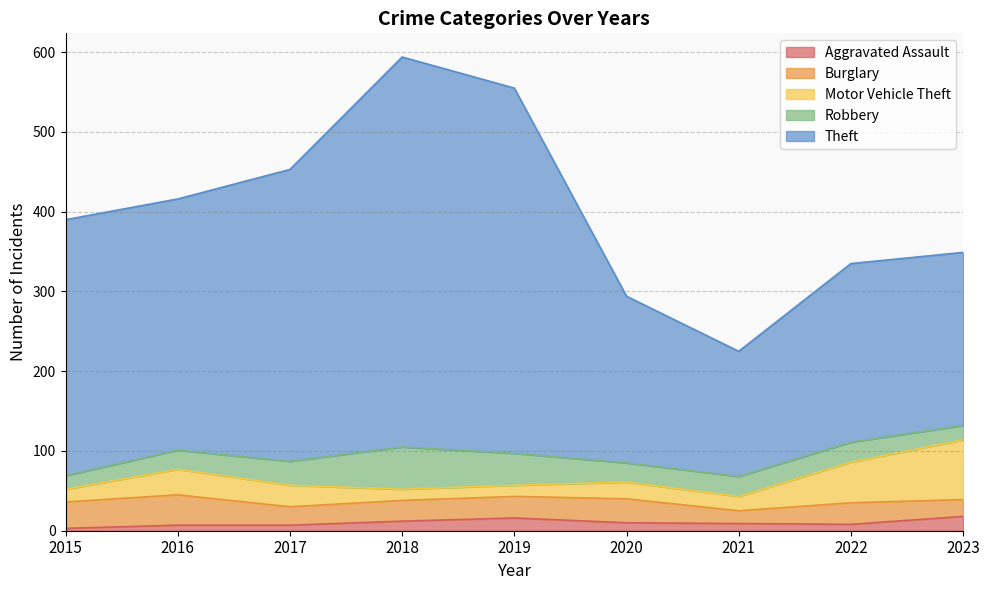

In Theft, how many points are lower than both neighbors (excluding endpoints)?

2